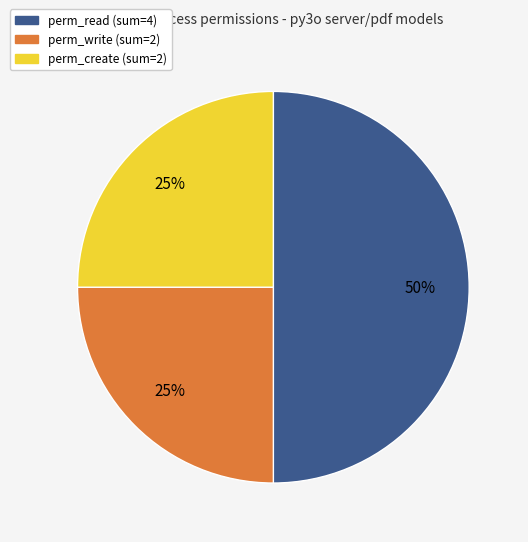

To the nearest percent, what is the difference between the largest and smallest slice percentages?

25%